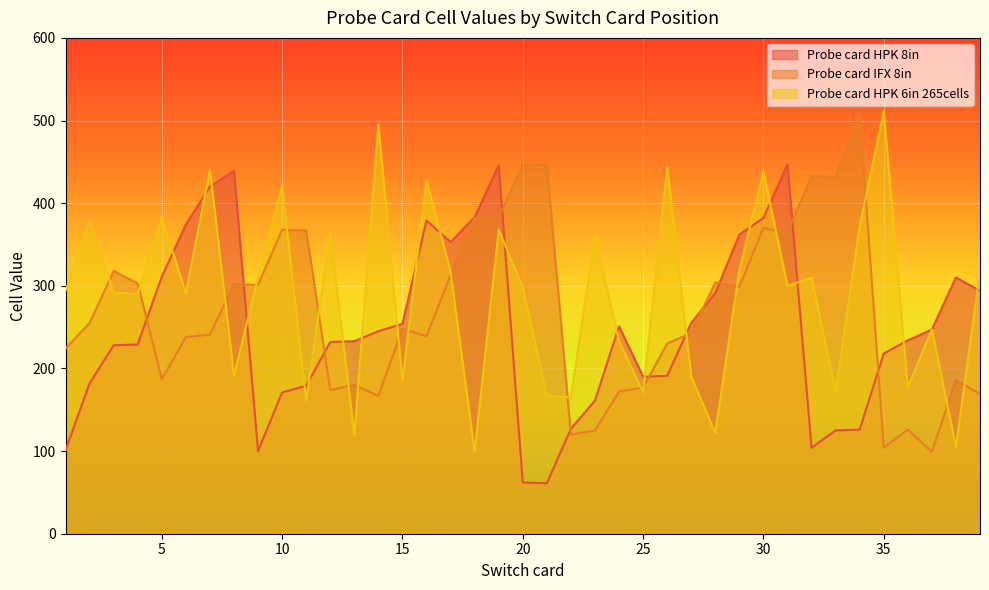

Which category has the lowest value in the Probe card HPK 8in series?

21